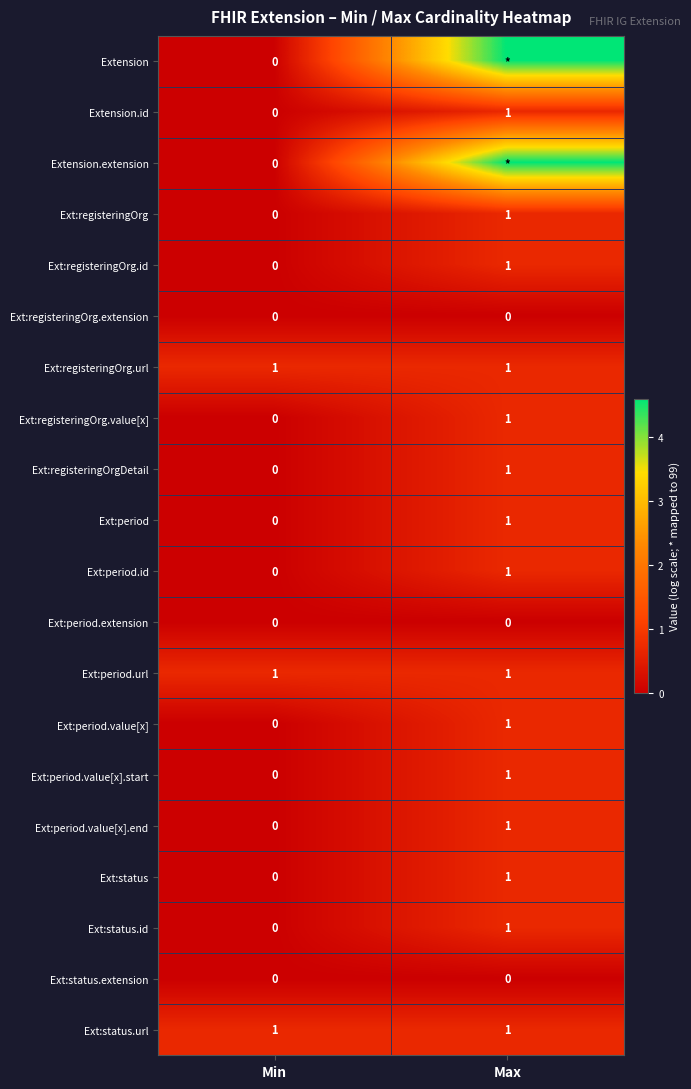

Rank the categories by Ext:registeringOrg.value[x] value from highest to lowest.

Max, Min